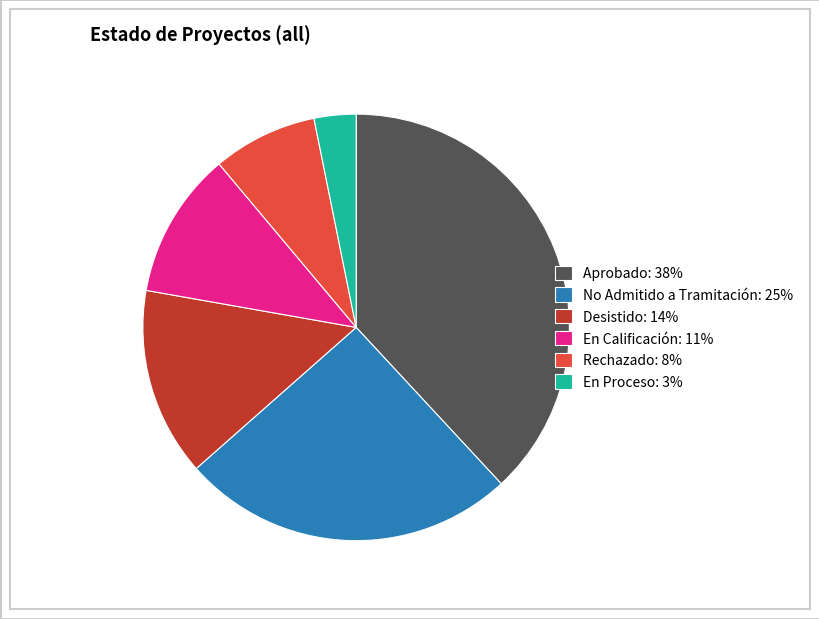

What is the smallest slice in the pie chart?

En Proceso: 3%